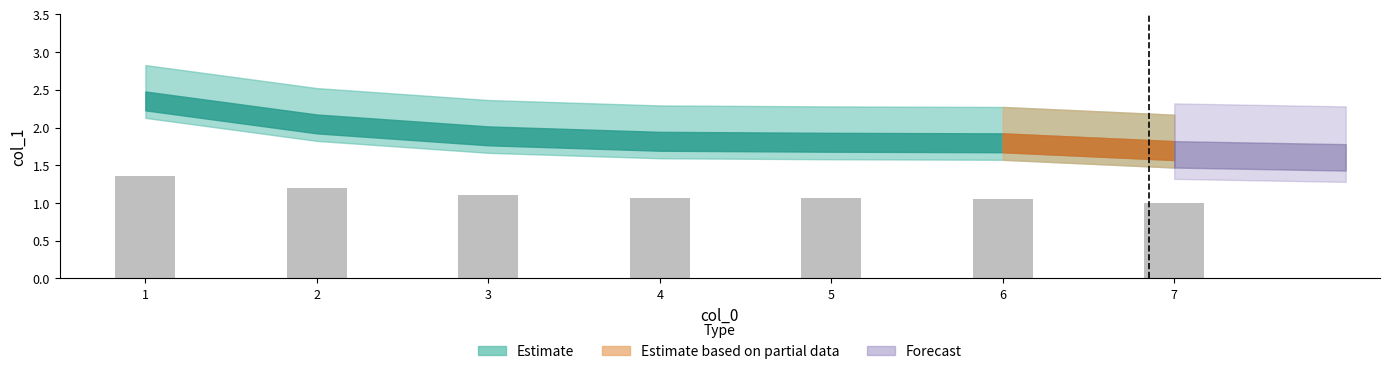

What is the change in value from 1 to 3?

-0.3